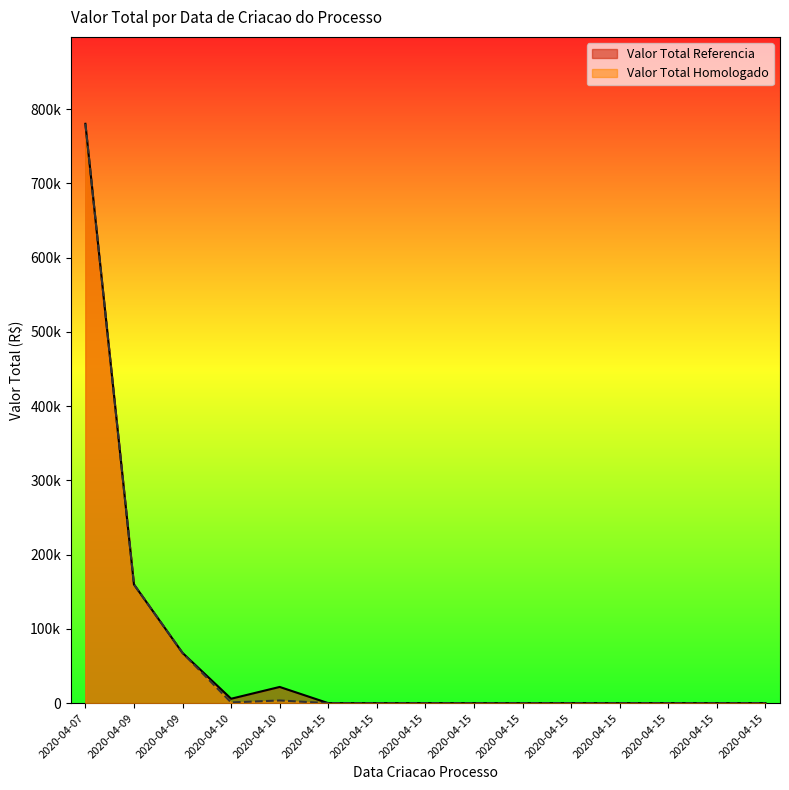

What are all the series names shown in the legend?

Valor Total Referencia, Valor Total Homologado